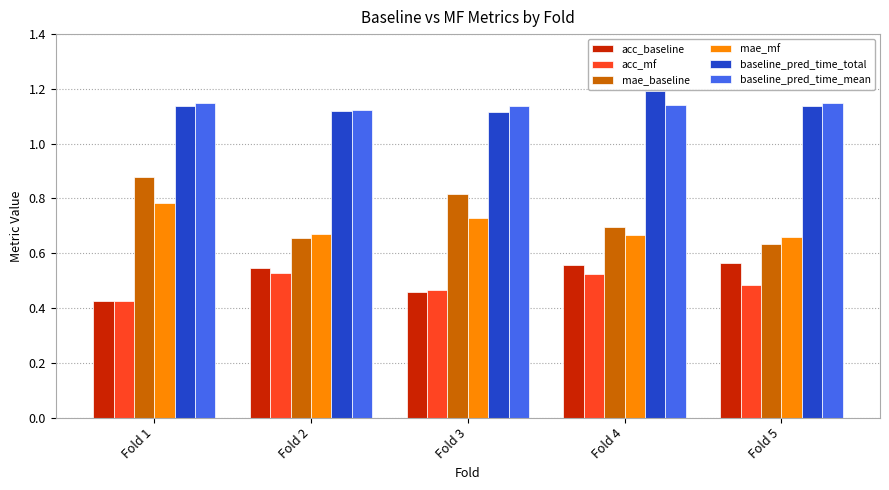

At which label does mae_baseline reach its peak?

Fold 1